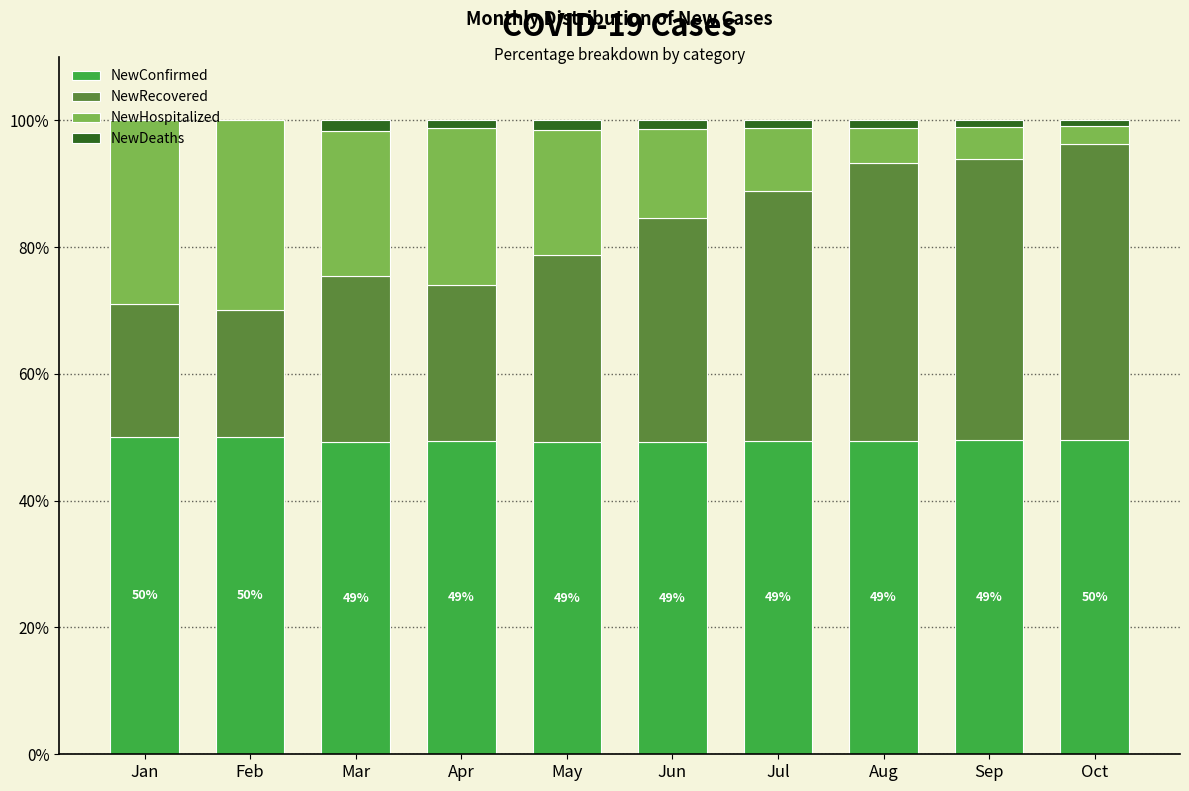

Does the chart contain stacked bars?

Yes